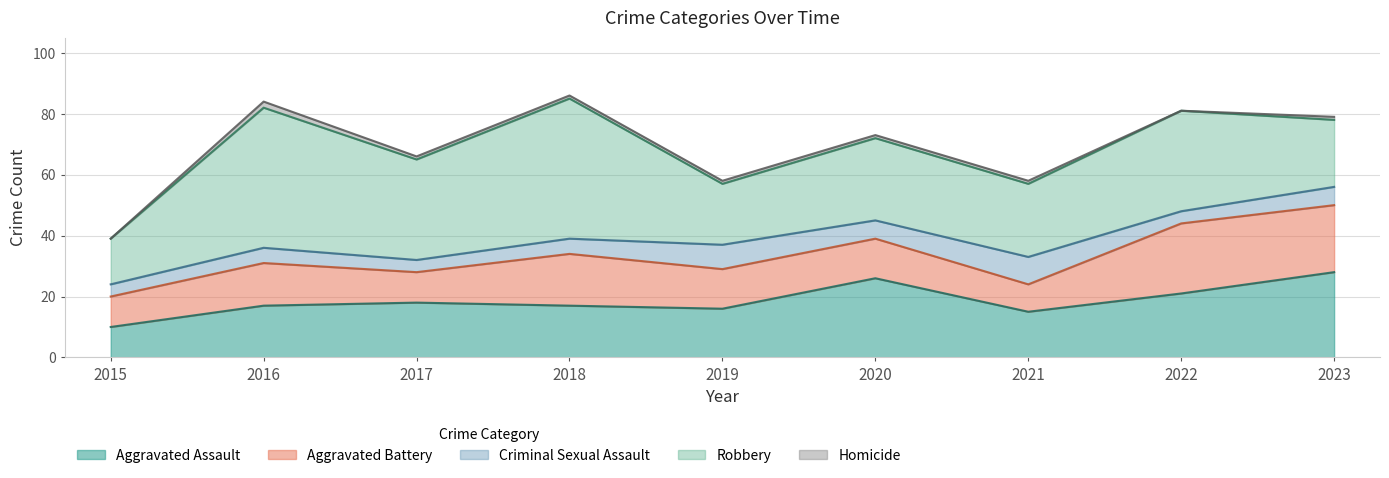

The value of Aggravated Assault at 2017 is 24. True or false?

False